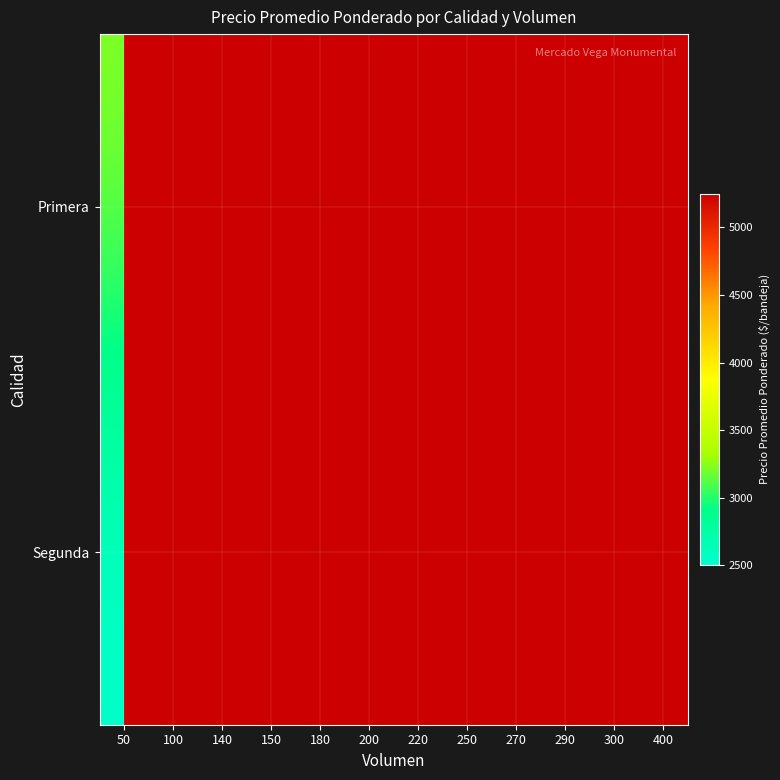

Which series has the largest total across all categories?

Primera